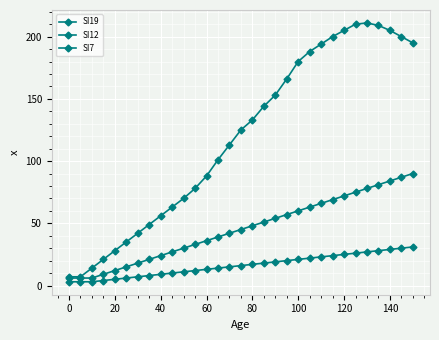

List the series in order of their overall mean, highest first.

SI19, SI12, SI7